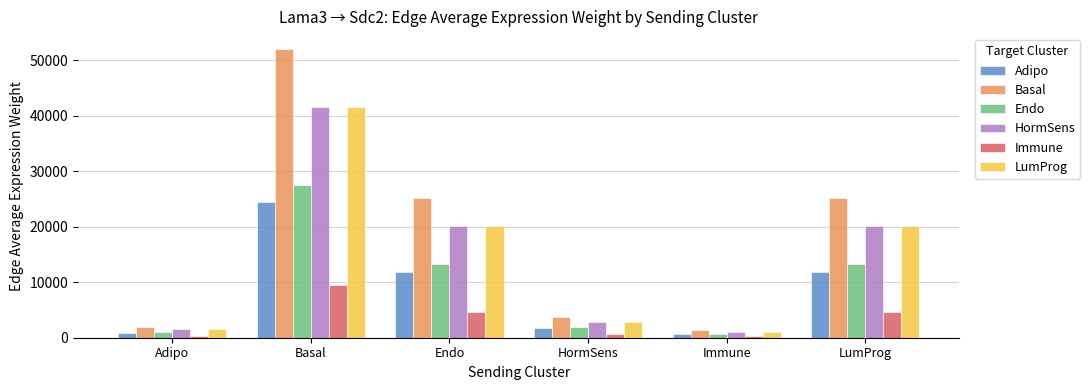

Count the number of categories in the chart.

6